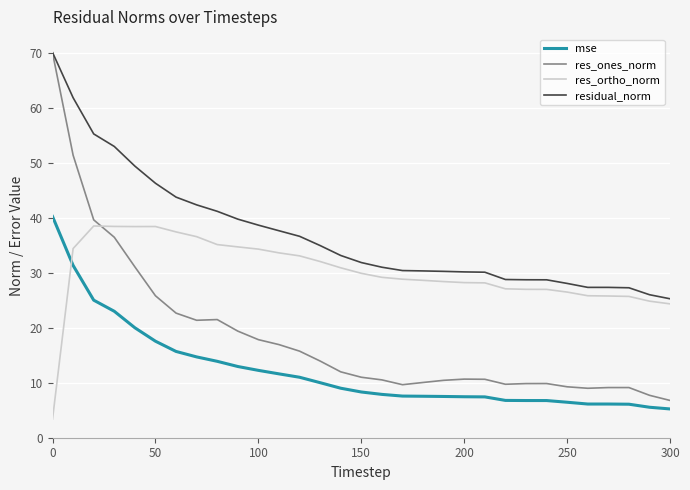

True or false: res_ortho_norm and res_ones_norm cross at least once.

True